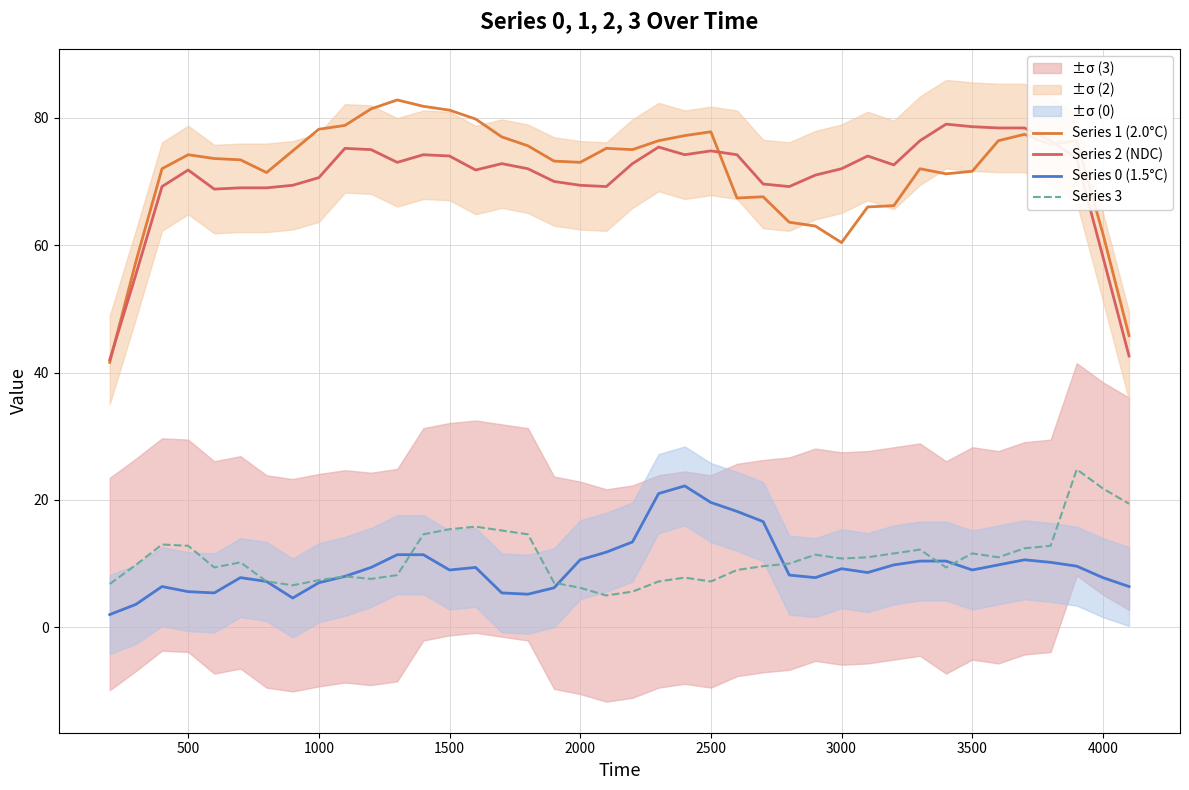

The Series 1 (2.0°C) series shows 81.2 at 1500. True or false?

True